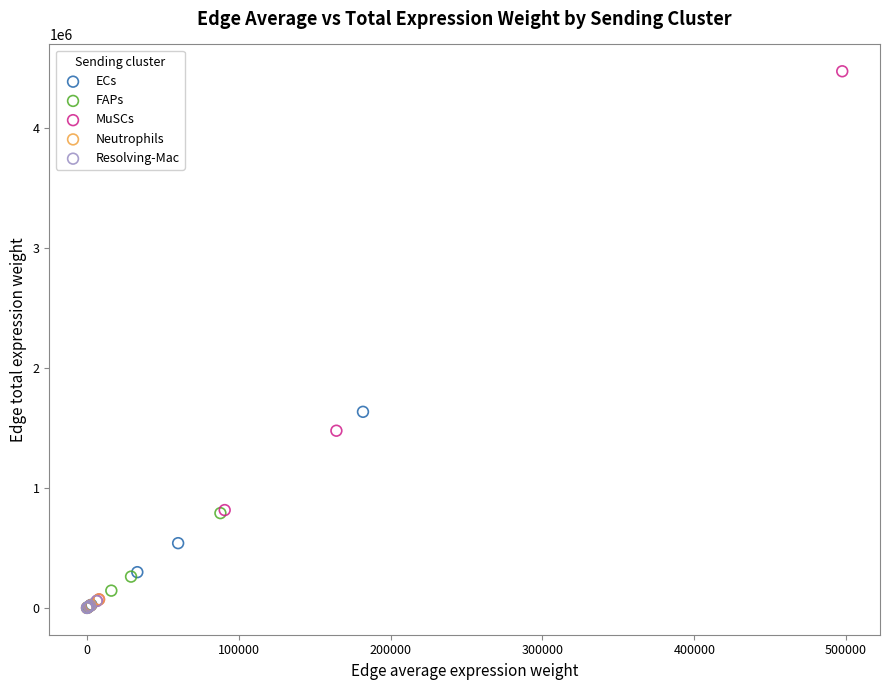

Which series has the largest Y range (max minus min)?

MuSCs